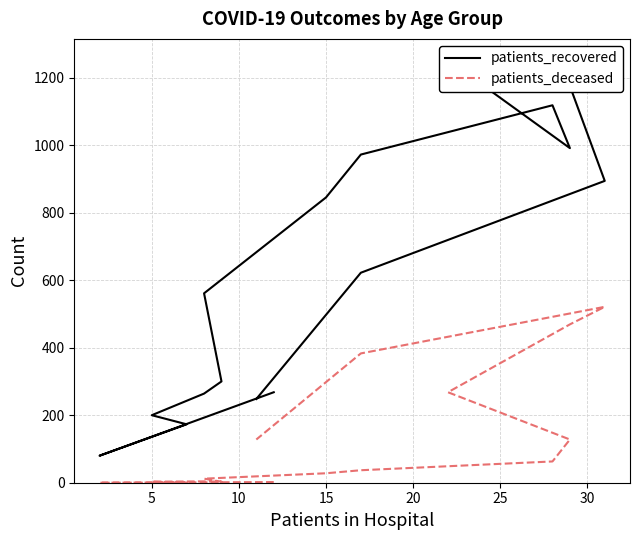

Is the value of patients_deceased at 8 greater than the value of patients_recovered at 13?

No